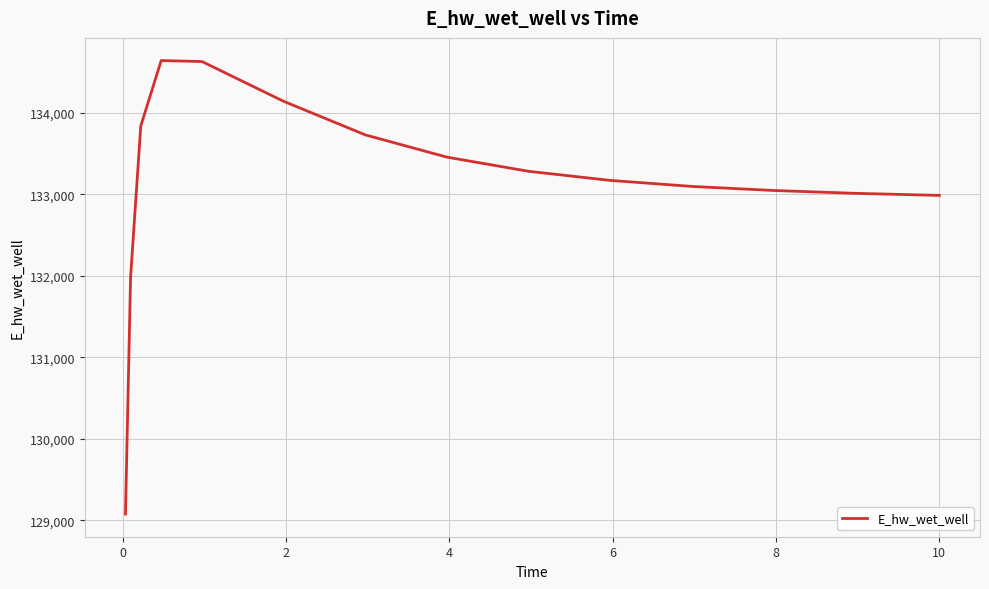

What is the difference between the maximum and minimum values?

5567.5